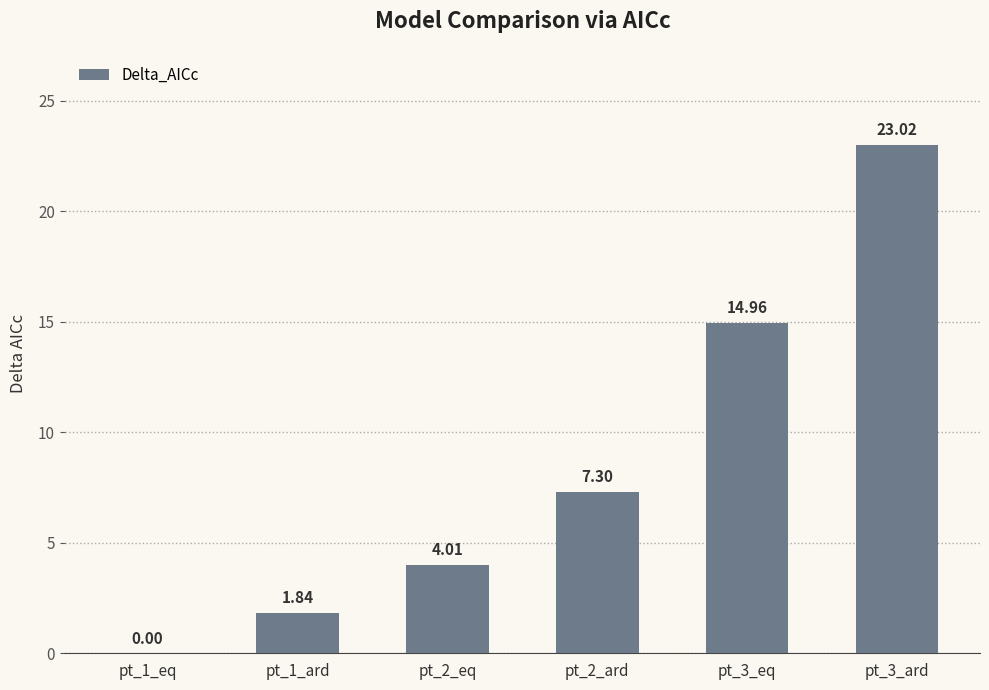

Which has a higher value, pt_2_eq or pt_3_eq?

pt_3_eq